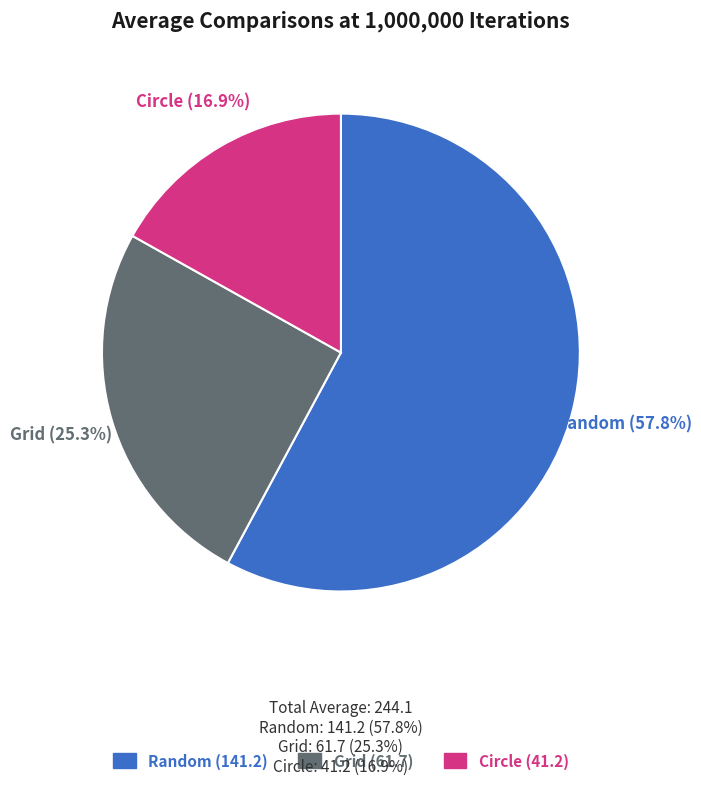

Which category has the smallest portion of the pie?

Circle